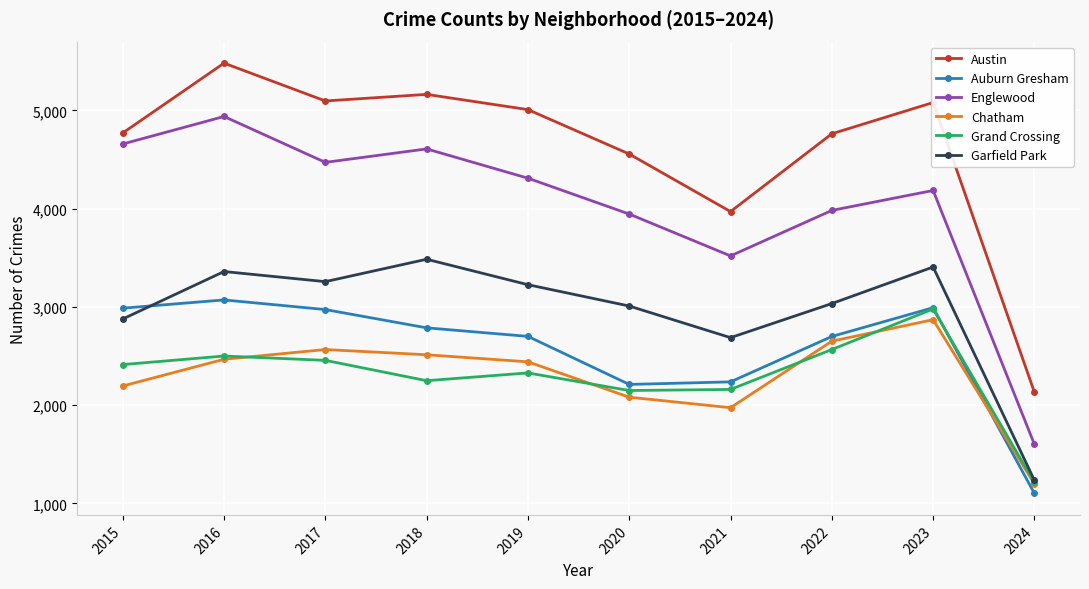

What is the difference between the maximum and minimum values in the Chatham series?

1672